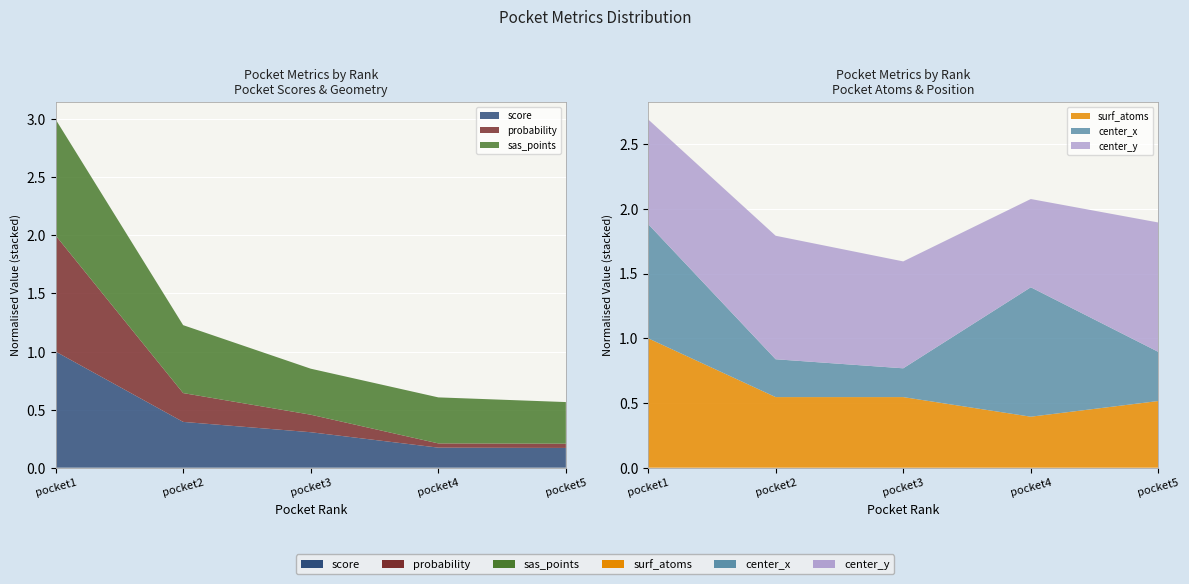

Reading left to right, list all the values displayed in this chart.

score: 7.8	3.1	2.4	1.3	1.3
probability: 0.4	0.1	0.1	0.0	0.0
sas_points: 53.0	31.0	21.0	21.0	19.0
surf_atoms: 33.0	18.0	18.0	13.0	17.0
center_x: 22.6	7.5	5.7	25.6	9.7
center_y: 19.1	22.5	19.5	16.1	23.6